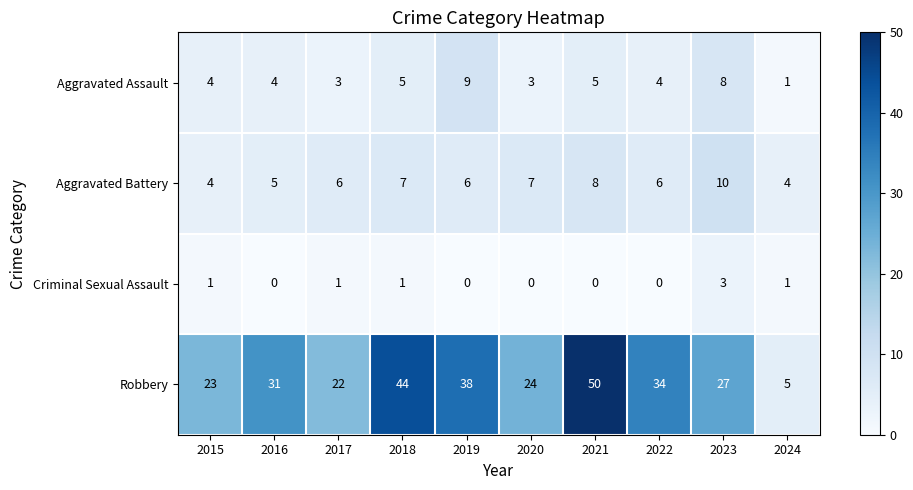

Rank the categories by Robbery value from highest to lowest.

2021, 2018, 2019, 2022, 2016, 2023, 2020, 2015, 2017, 2024